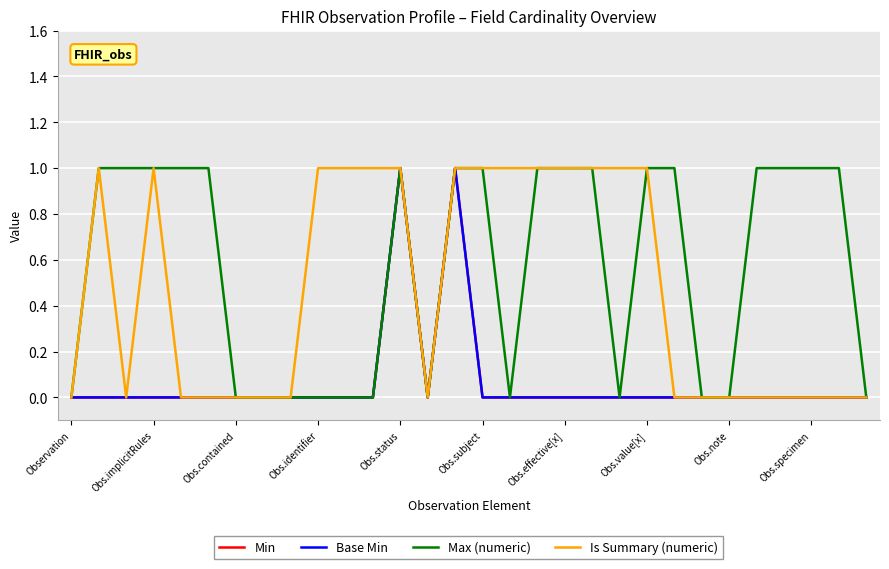

What is the highest value of the Min series?

1